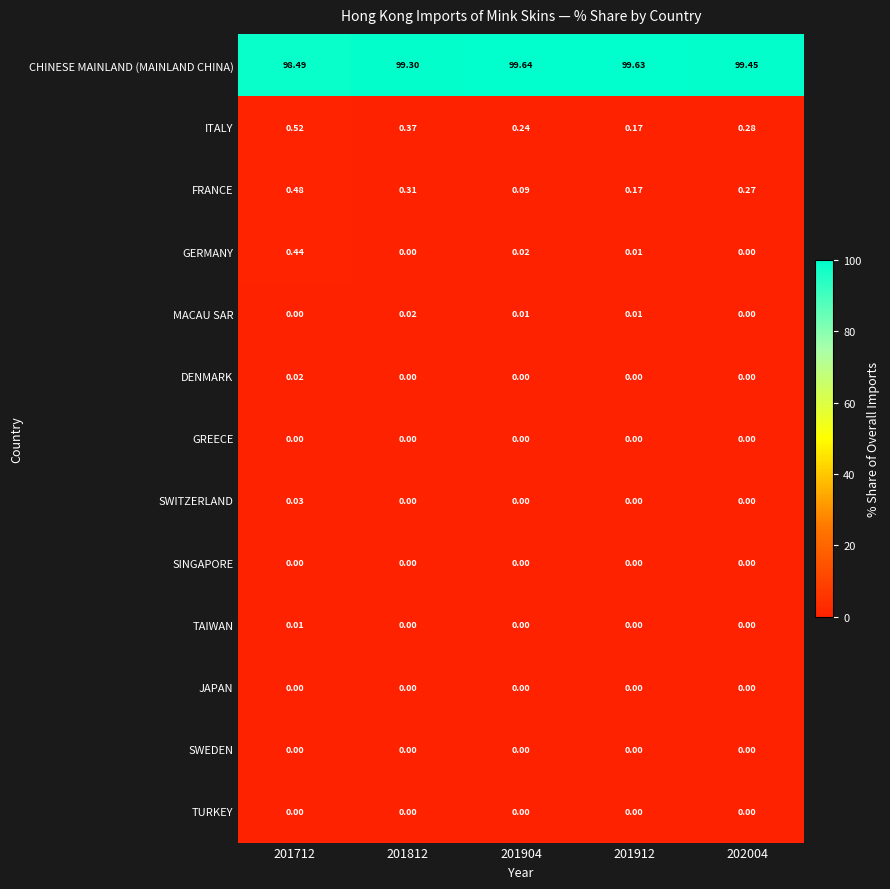

At how many categories does at least one series exceed 95?

5